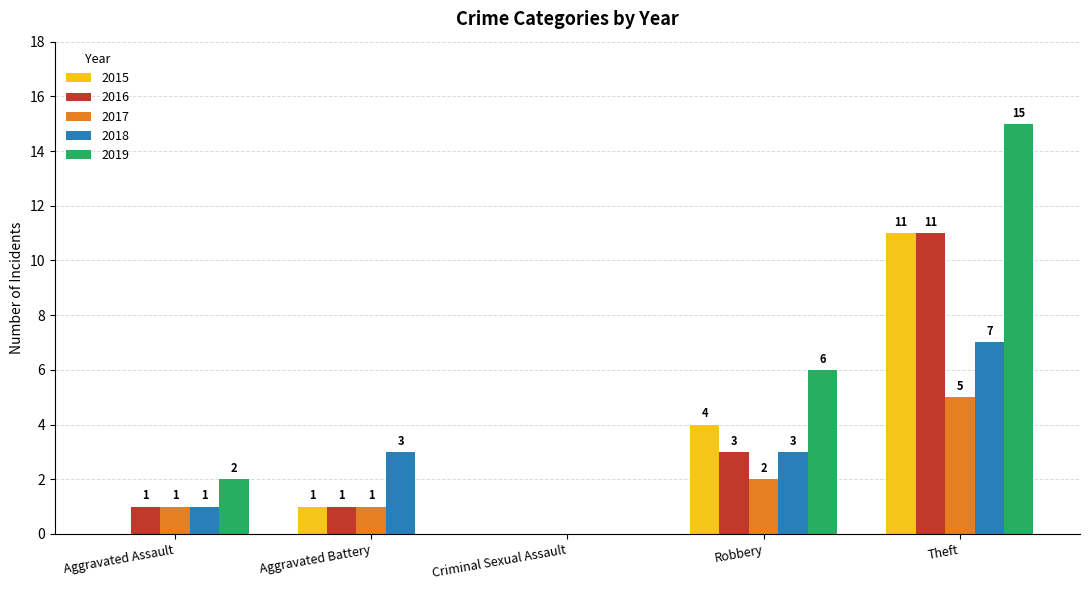

How many positive values does the 2015 series have?

3